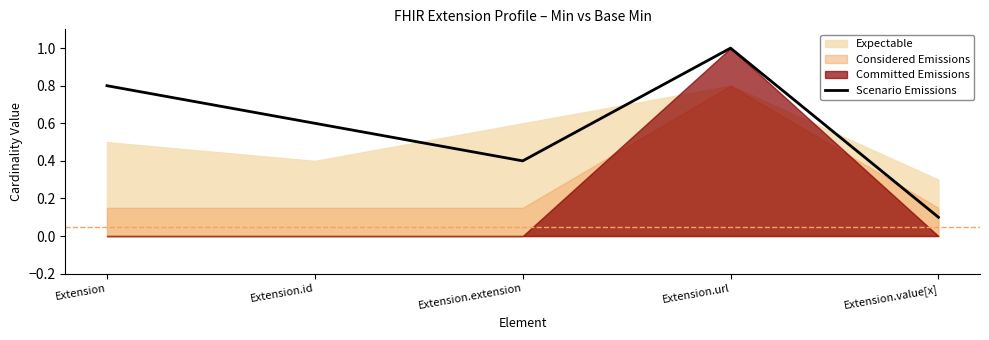

What position from the right is Extension?

5